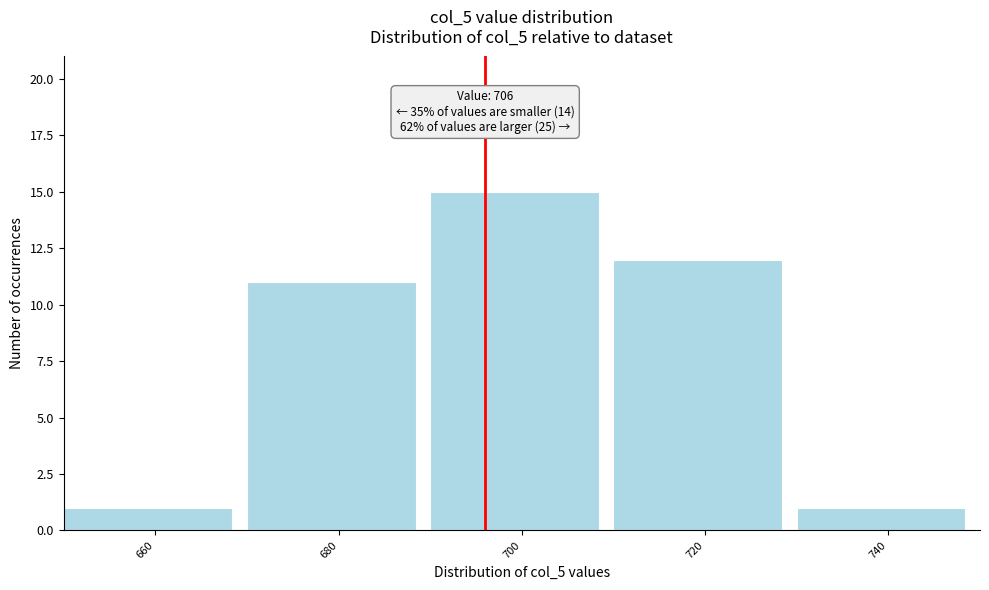

Reading left to right, what are all the values shown in this chart?

1	11	15	12	1